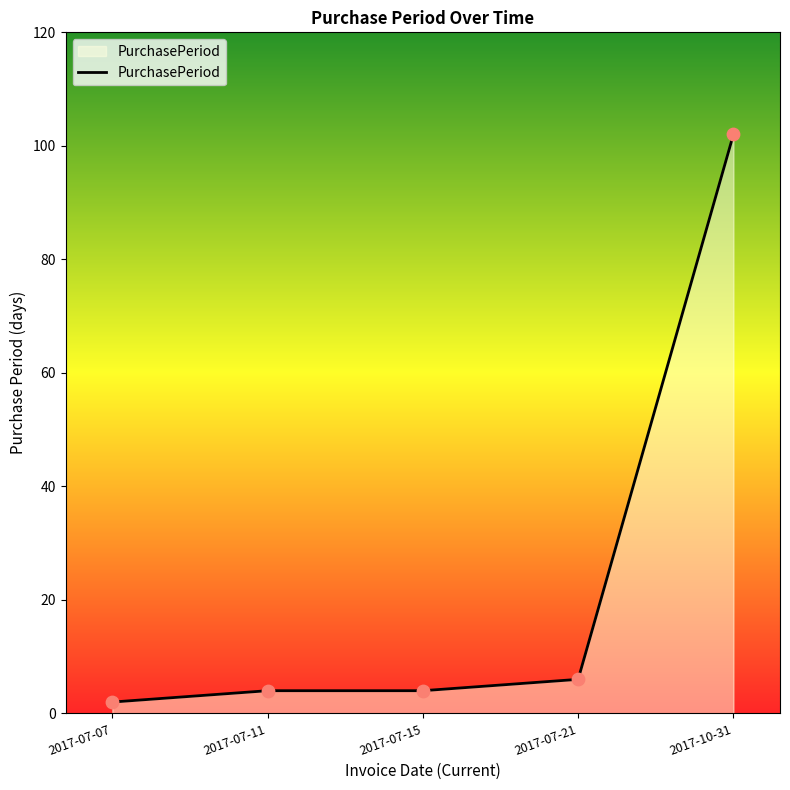

What is the ratio of the value at 2017-07-07 to the value at 2017-07-15?

0.5